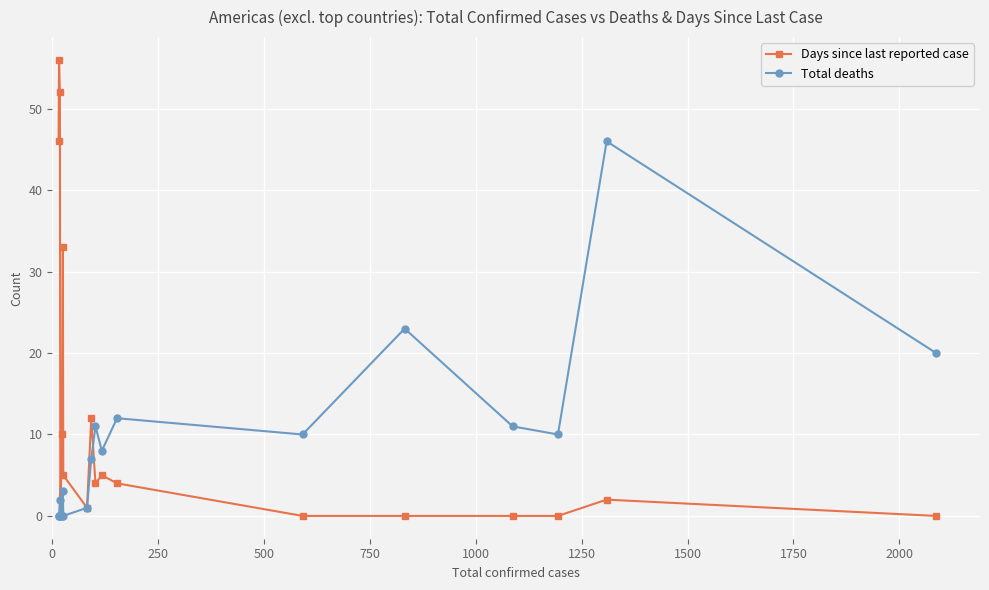

Which series has the largest range (max minus min)?

Days since last reported case